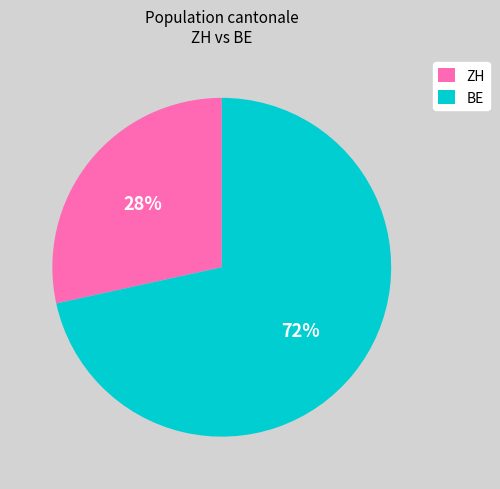

How many segments does this pie chart have?

2